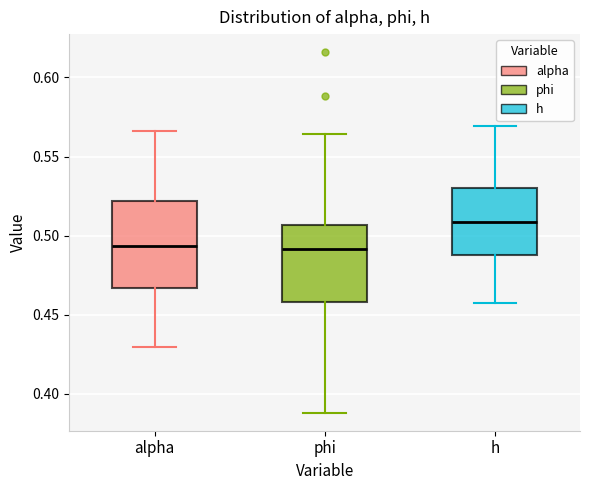

Which box is the tallest, from its lower edge to its upper edge?

alpha